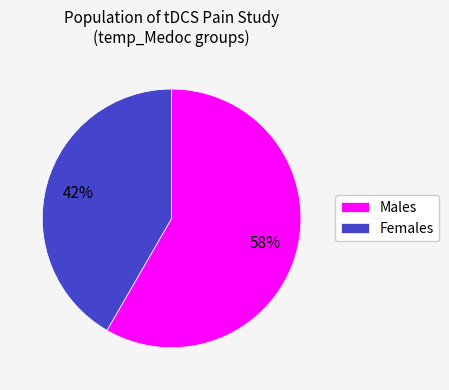

Which has a higher value, Males or Females?

Males